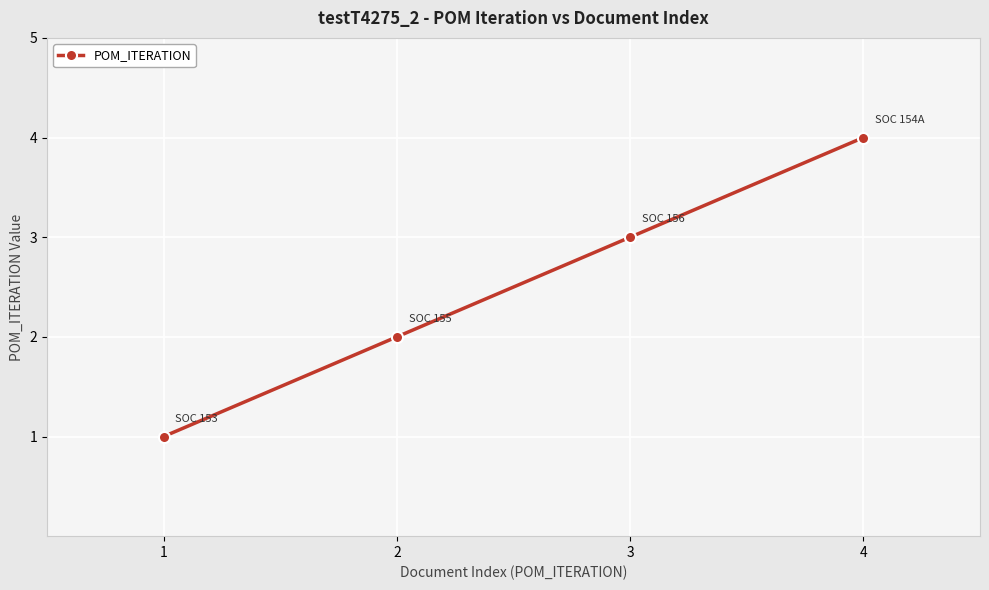

True or false: the data has more than 0 interior local peaks.

False